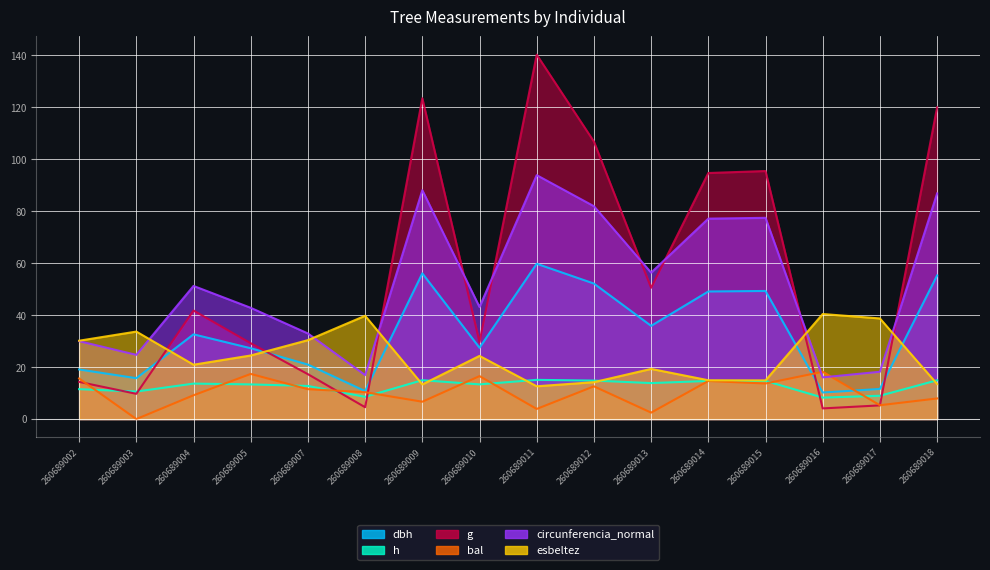

How many values in the h series are below 13?

6